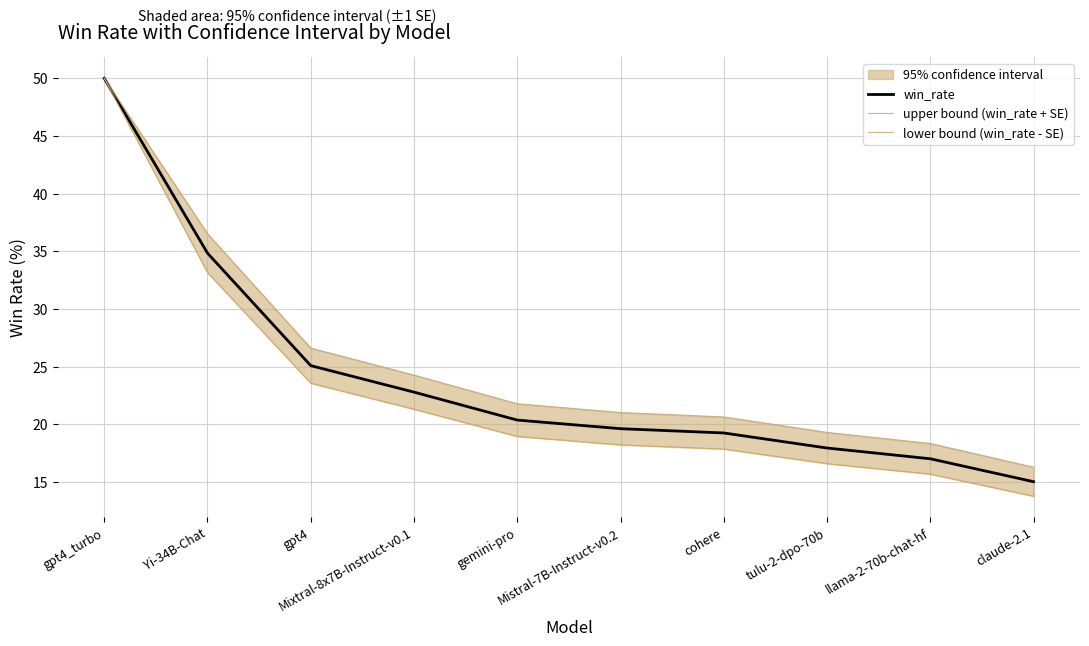

What is the difference between the highest and lowest values at Yi-34B-Chat?

3.4